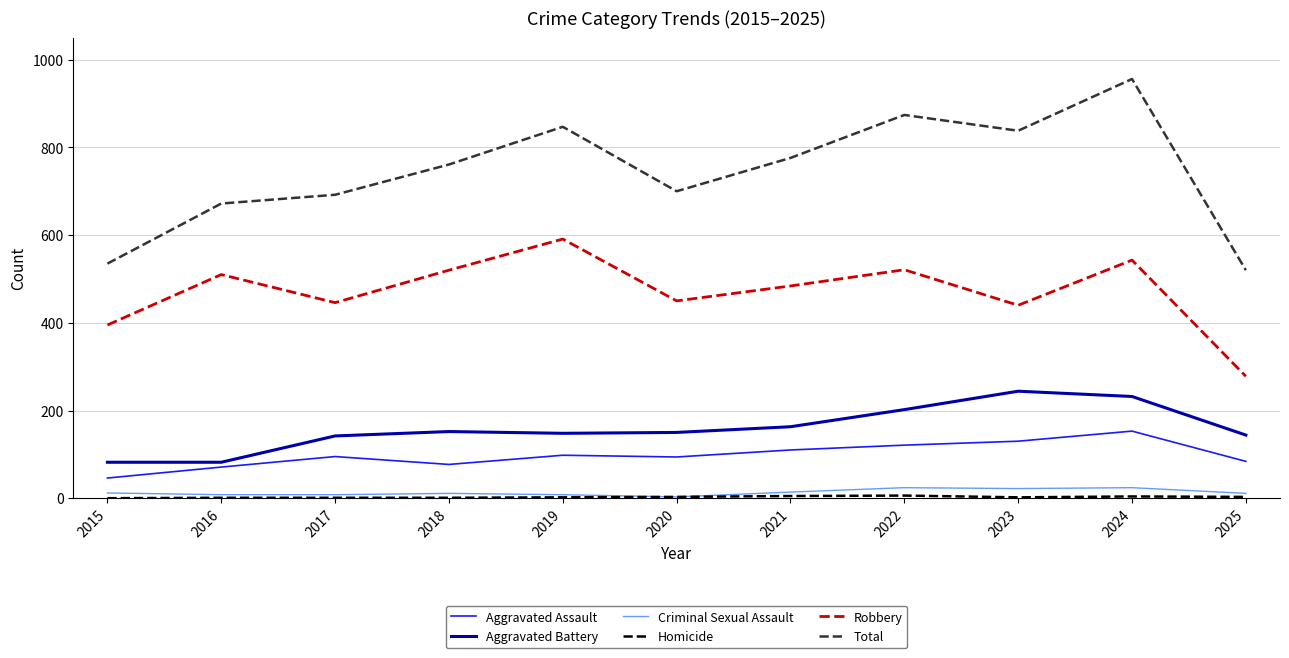

At which category is the sum across all series the highest?

2024